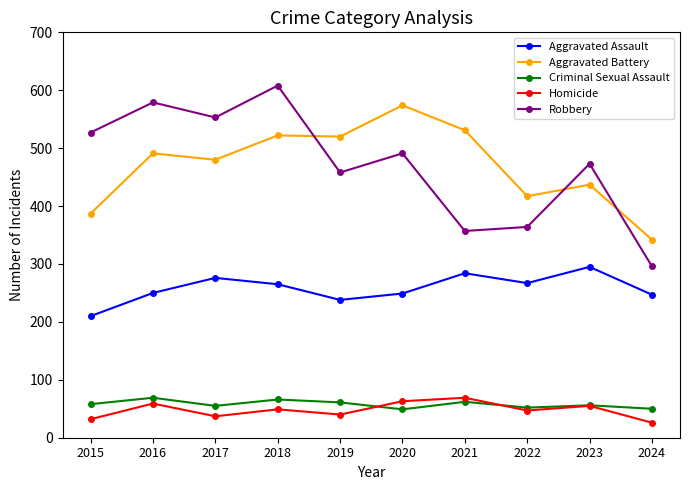

What are all the series names shown in the legend?

Aggravated Assault, Aggravated Battery, Criminal Sexual Assault, Homicide, Robbery